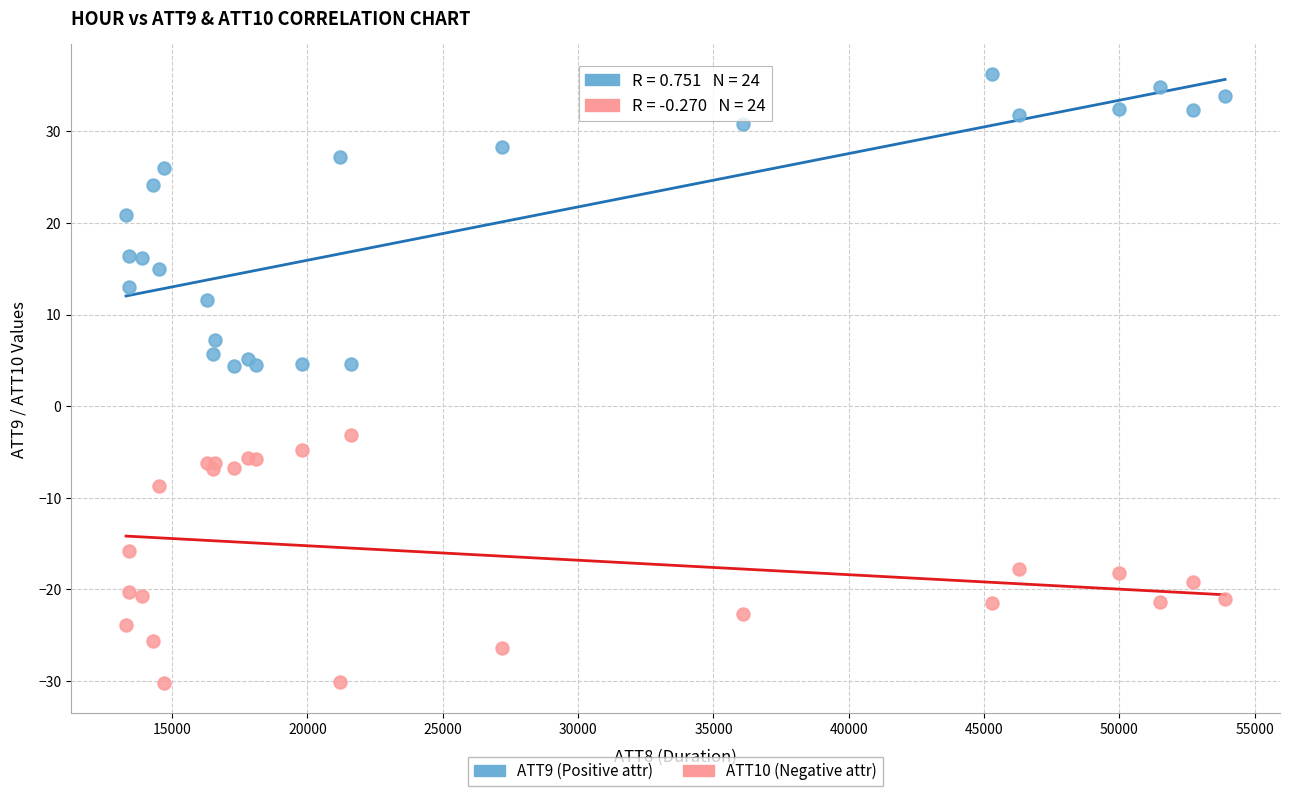

Which series has the largest Y range (max minus min)?

ATT9 (Positive attr)